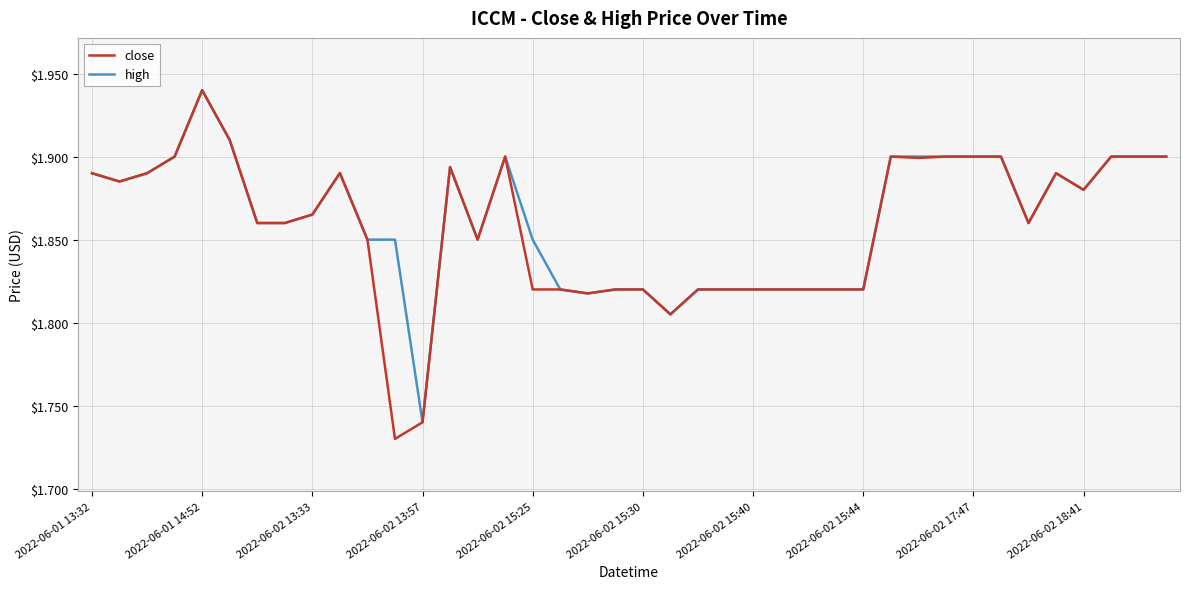

Which series has the widest spread of values?

close